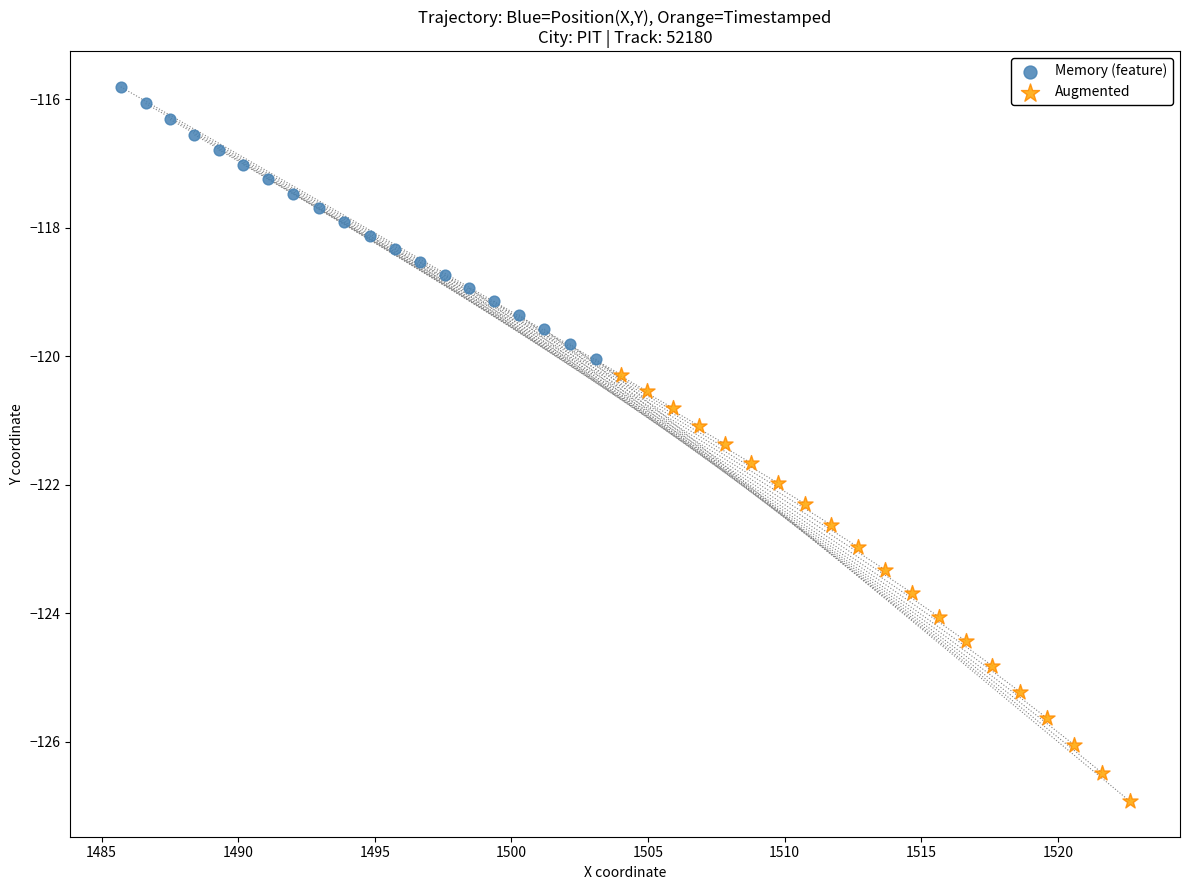

Which series reaches the maximum Y coordinate?

Memory (feature)